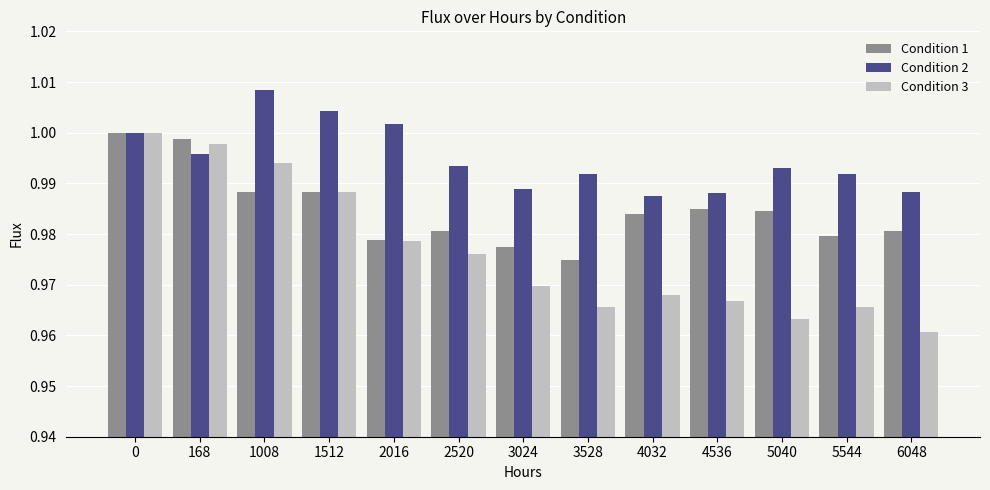

Which series changed the most between 3024 and 5544?

Condition 3